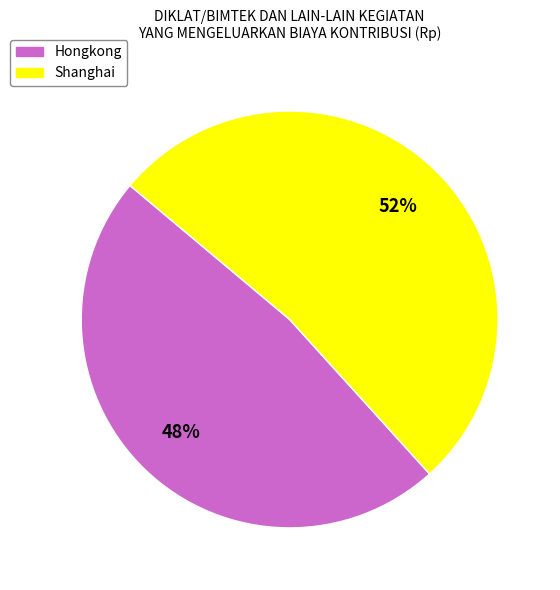

Do Hongkong and Shanghai together represent more than half of the pie?

Yes